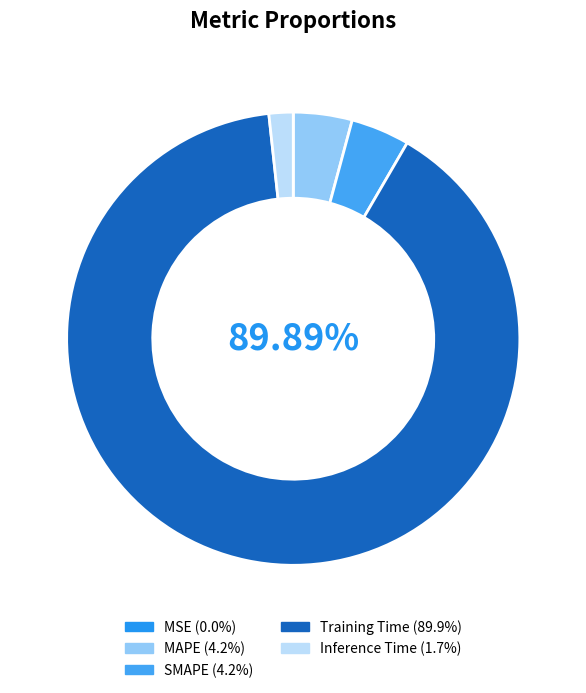

Does any single category account for the majority?

Yes